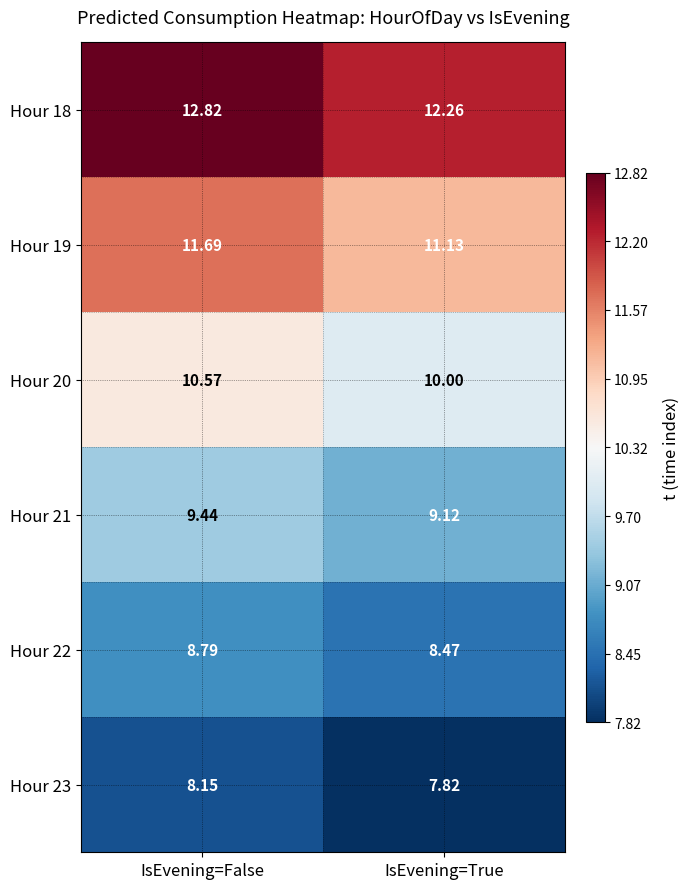

Count the number of data series in this chart.

6